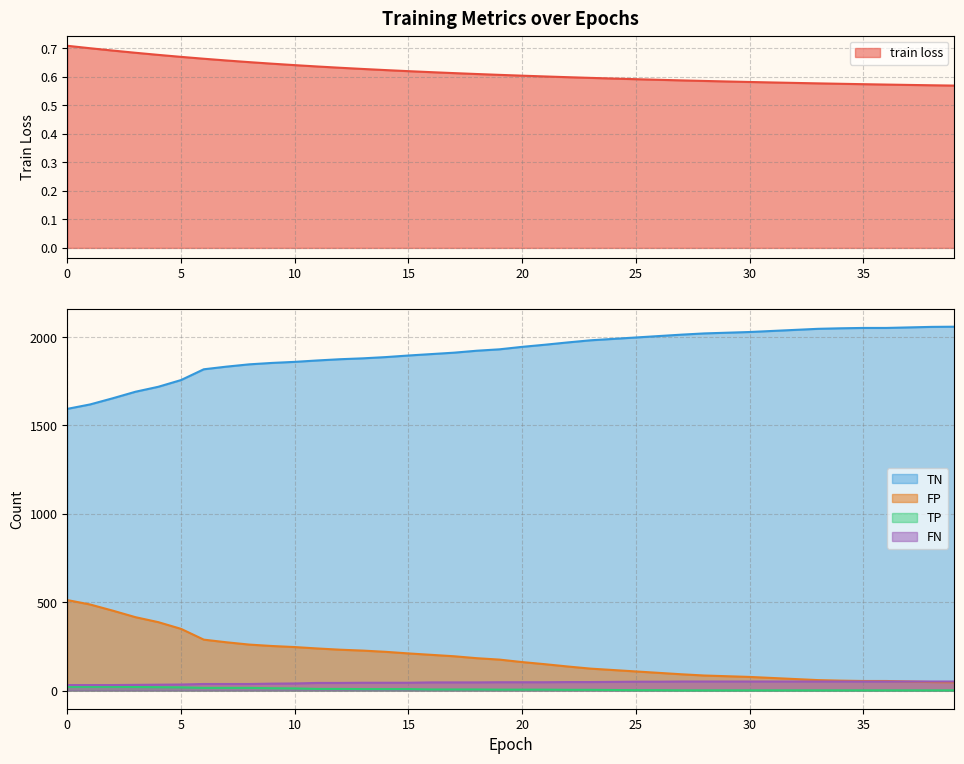

The value of FP at 37 is 51.0. True or false?

True